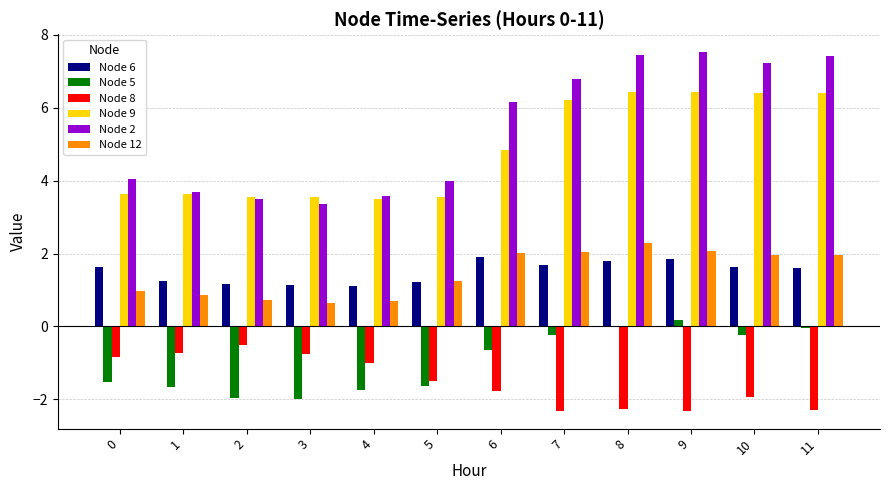

How many groups of bars are there?

12